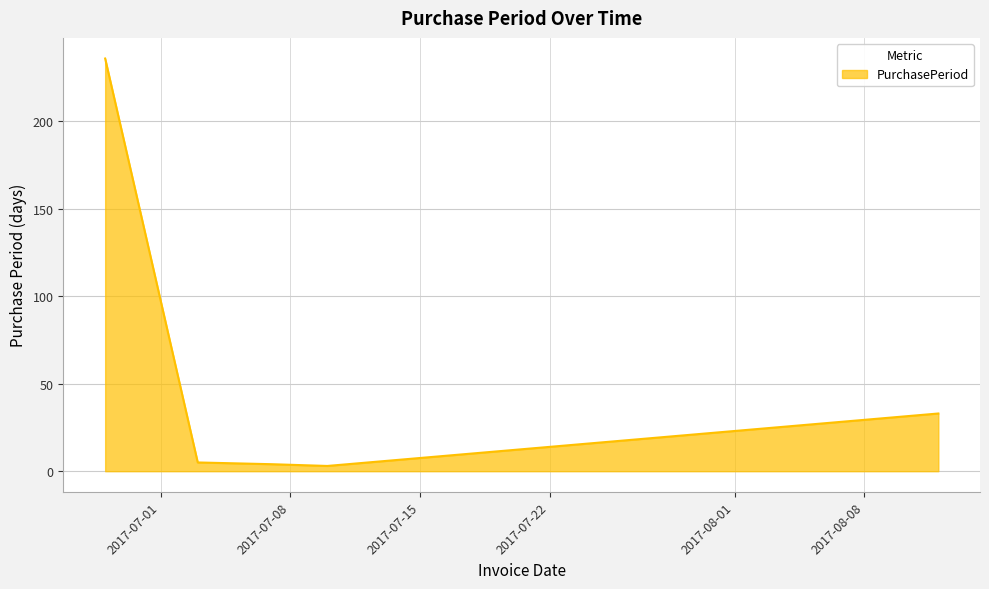

What is the difference between the maximum and minimum values?

233